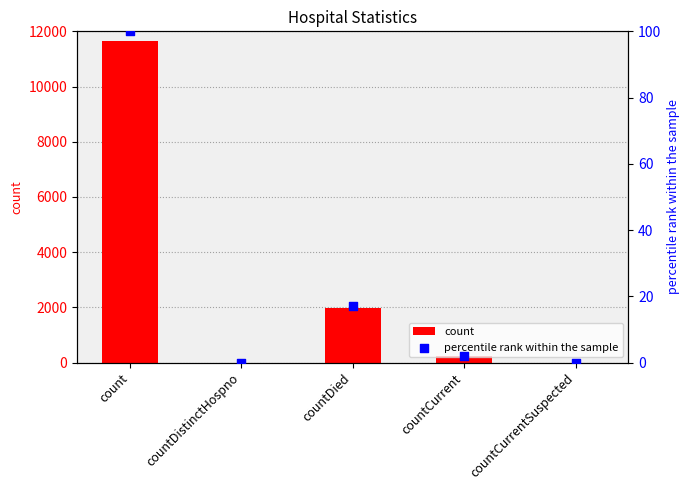

Which series has the largest total across all categories?

count